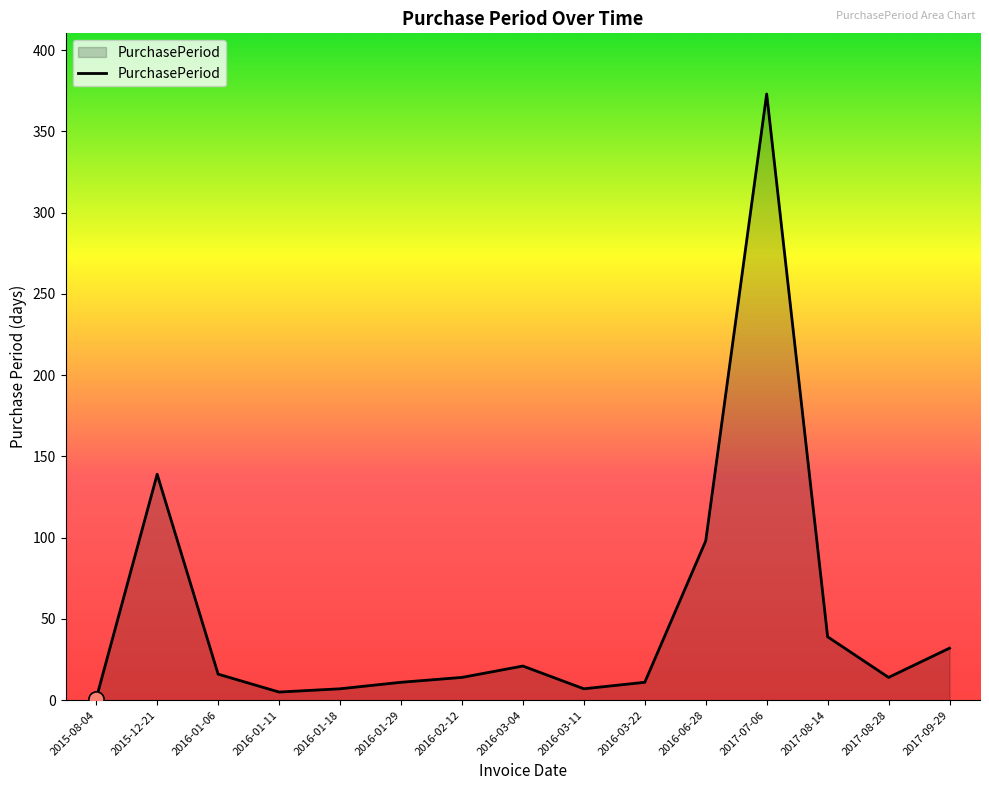

What is the change in value from 2015-12-21 to 2016-01-11?

-134